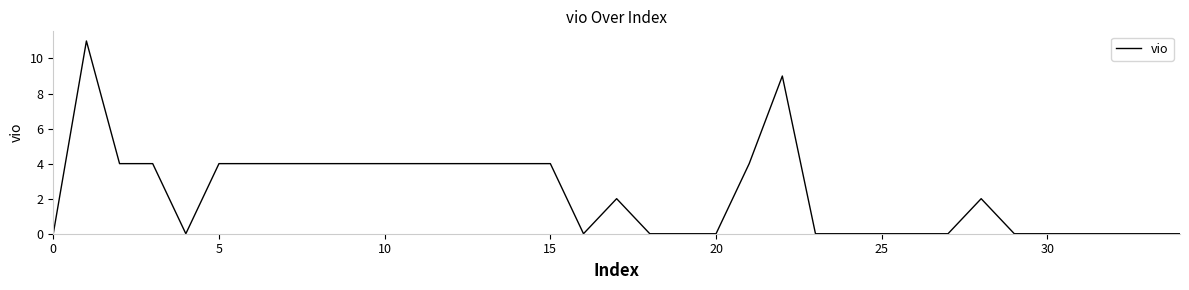

Reading right to left, transcribe all the data shown in this chart.

0	0	0	0	0	0	2	0	0	0	0	0	9	4	0	0	0	2	0	4	4	4	4	4	4	4	4	4	4	4	0	4	4	11	0